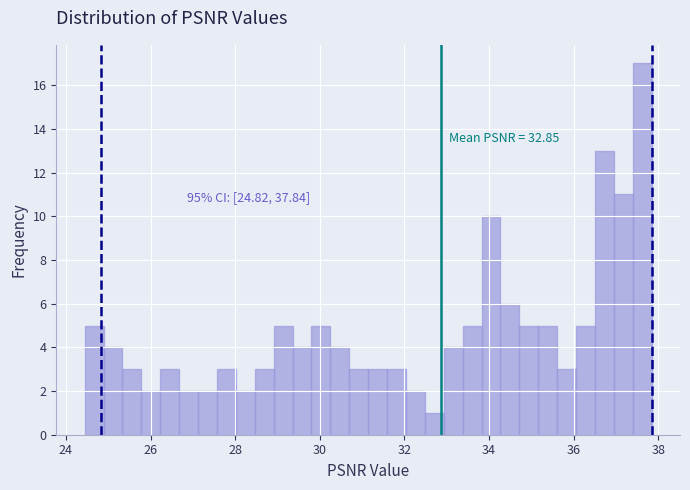

Read against the x-axis, roughly where is the centre of the tallest bar?

37.6